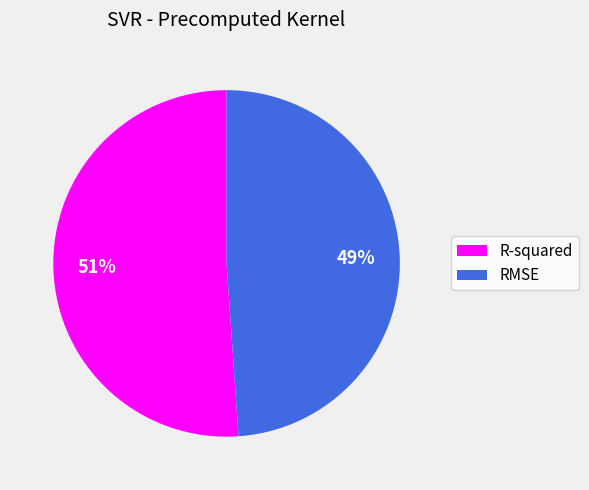

To the nearest percent, what is the difference between the RMSE and R-squared slice percentages?

2%